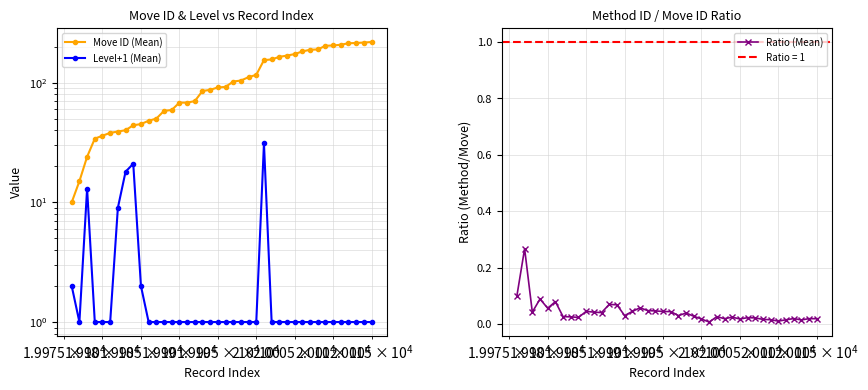

True or false: Ratio (Mean) has more than 2 interior local peaks.

True